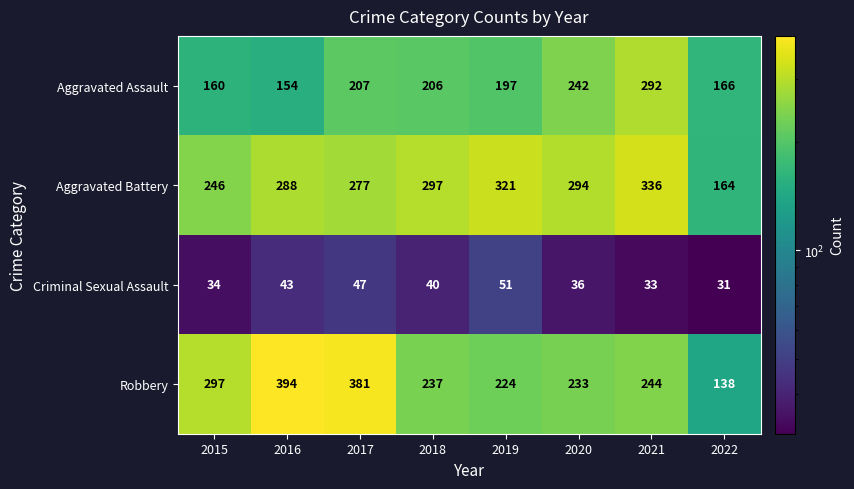

What is the sum of the Aggravated Battery values at 2021 and 2015?

582